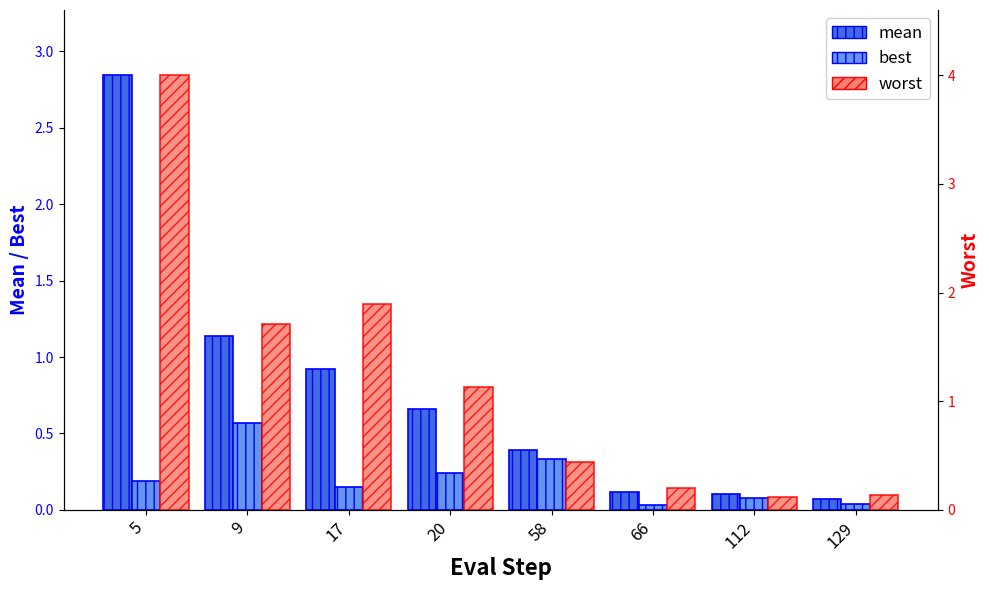

What is the difference between the maximum and second lowest values in the mean series?

2.7